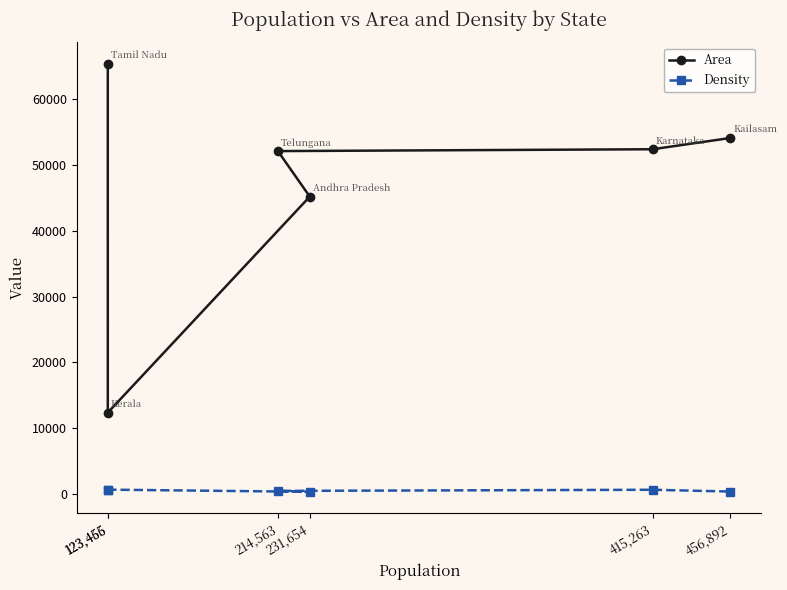

At which category does the chart reach its peak across all series?

123,456